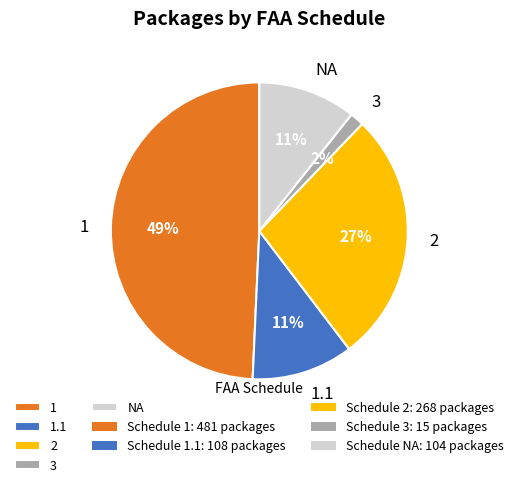

To the nearest percent, what is the difference between the 2 and 1.1 slice percentages?

16%